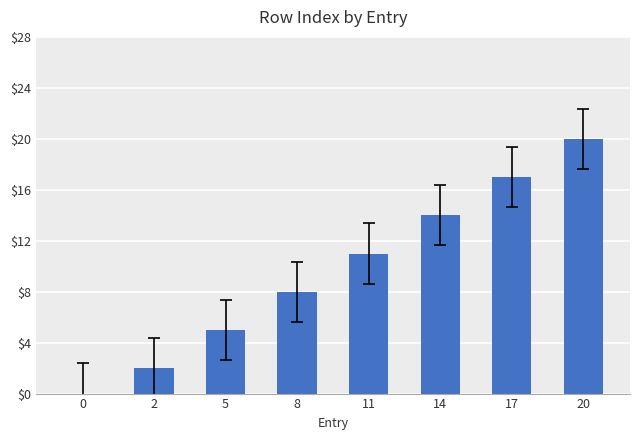

Is it true that the value at 14 is 14?

True